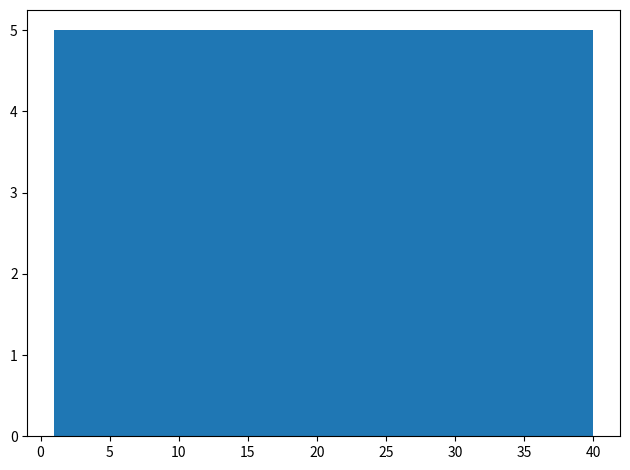

What is the height of the bar covering 6.0 to 11.0 on the x-axis? Neither the bar edges nor the heights are printed on the chart, so give them approximately, as read against the axes.

5